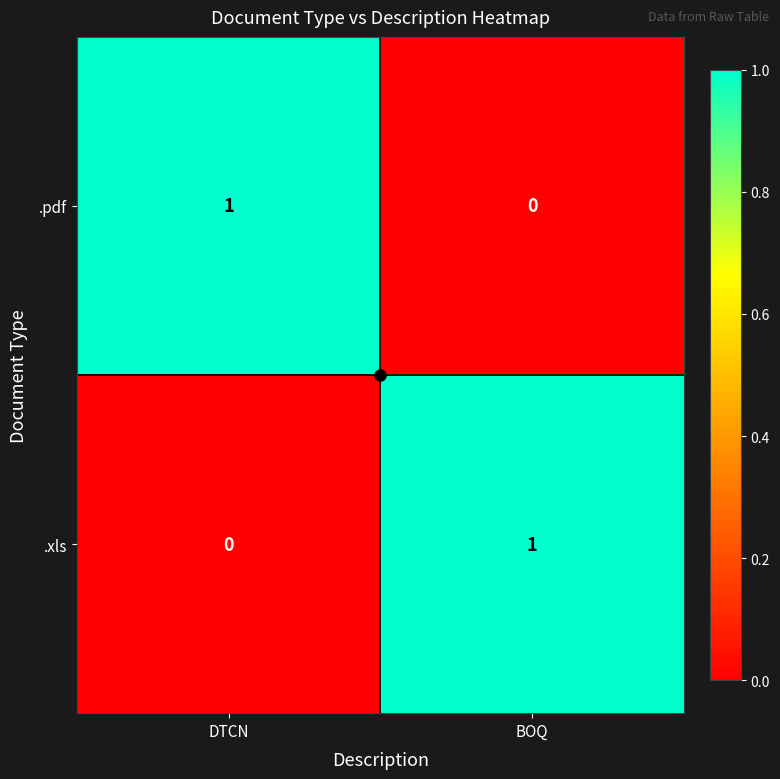

Rank the categories by .xls value from lowest to highest.

DTCN, BOQ